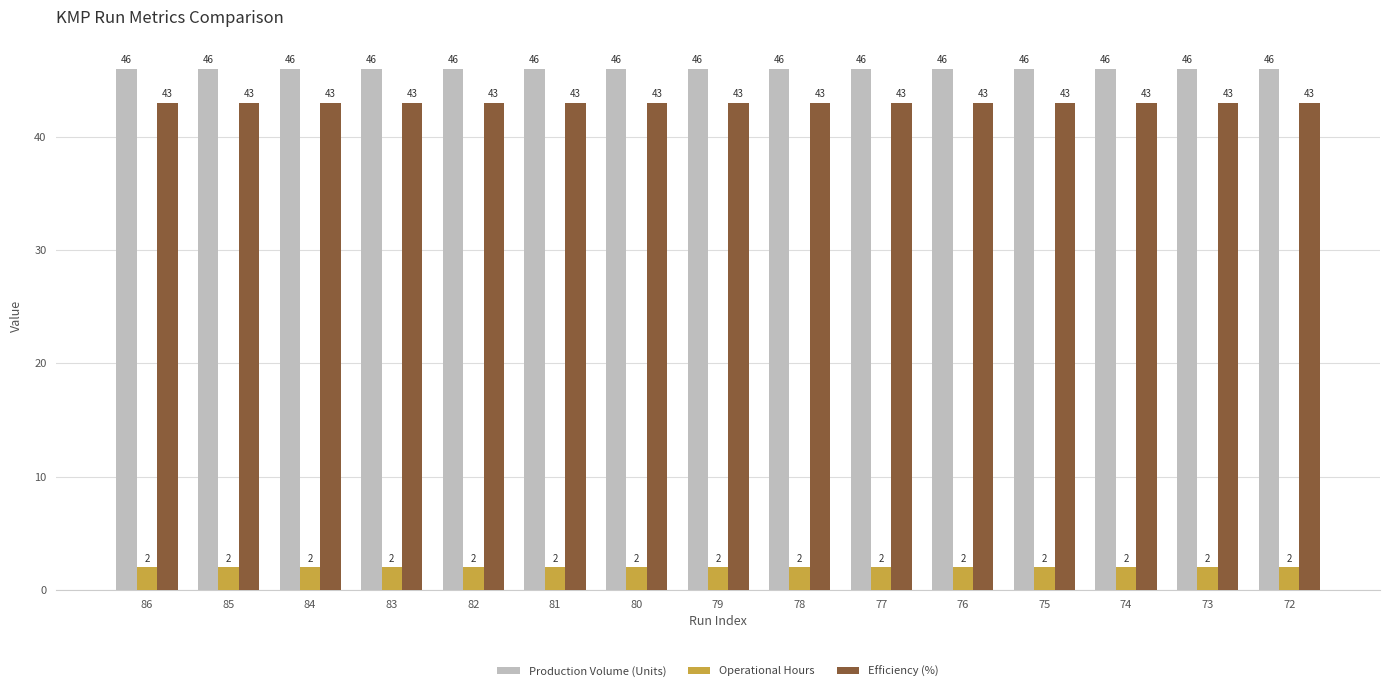

Count the number of data series in this chart.

3